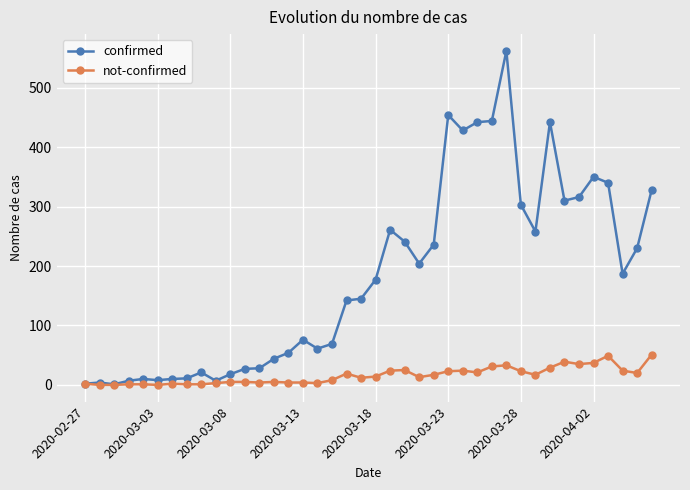

List the series in order of their peak value, highest first.

confirmed, not-confirmed